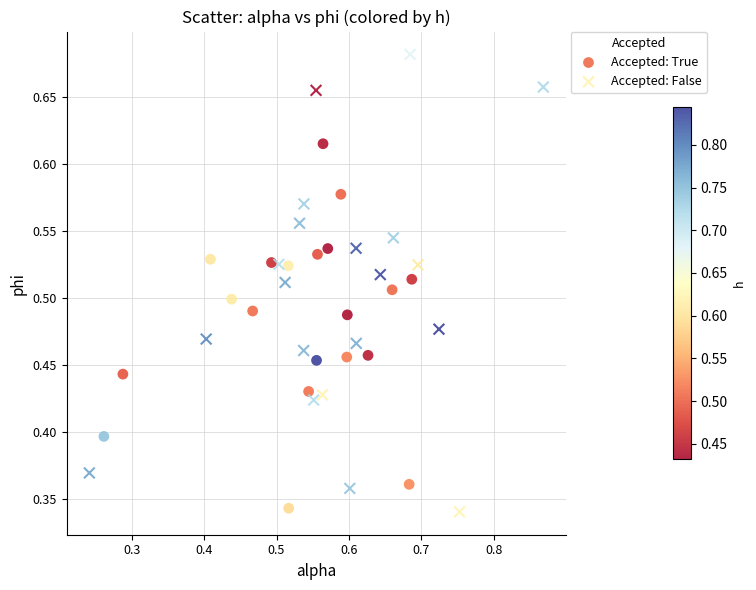

Which series has the largest Y range (max minus min)?

Accepted: False